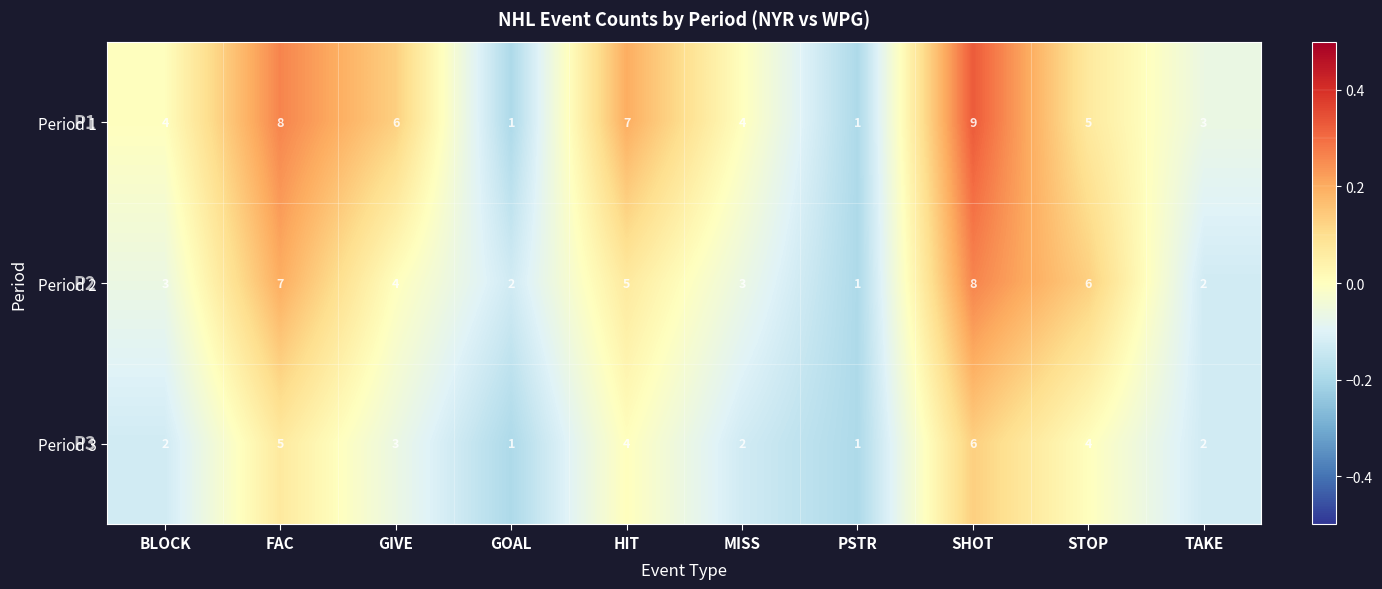

What is the spread (max minus min) of values at FAC?

3